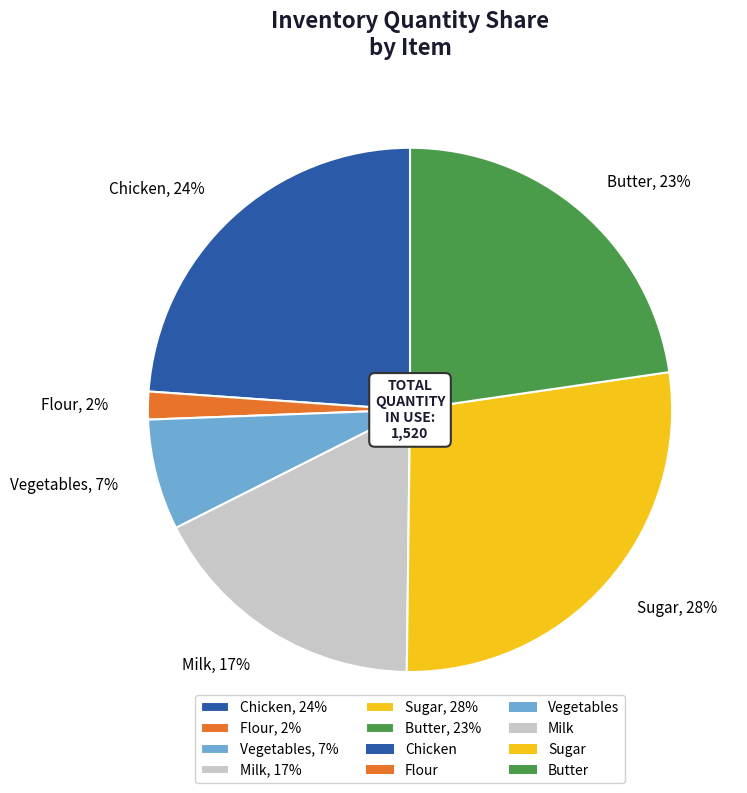

Combined, do Milk, 17% and Vegetables, 7% account for over 50%?

No